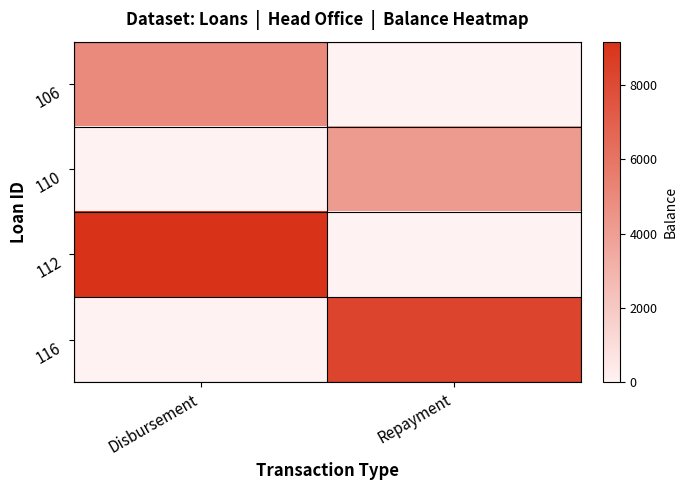

Reading left to right, extract all data points from this chart.

106: Disbursement=5000.0	Repayment=0.0
110: Disbursement=0.0	Repayment=4163.2
112: Disbursement=9163.2	Repayment=0.0
116: Disbursement=0.0	Repayment=8313.8